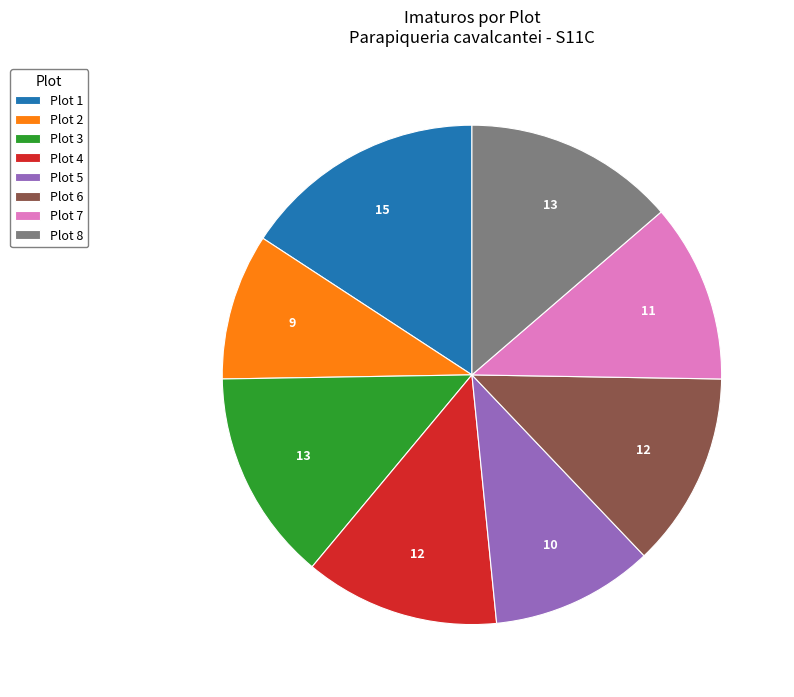

Is there any slice that represents more than half of the pie?

No